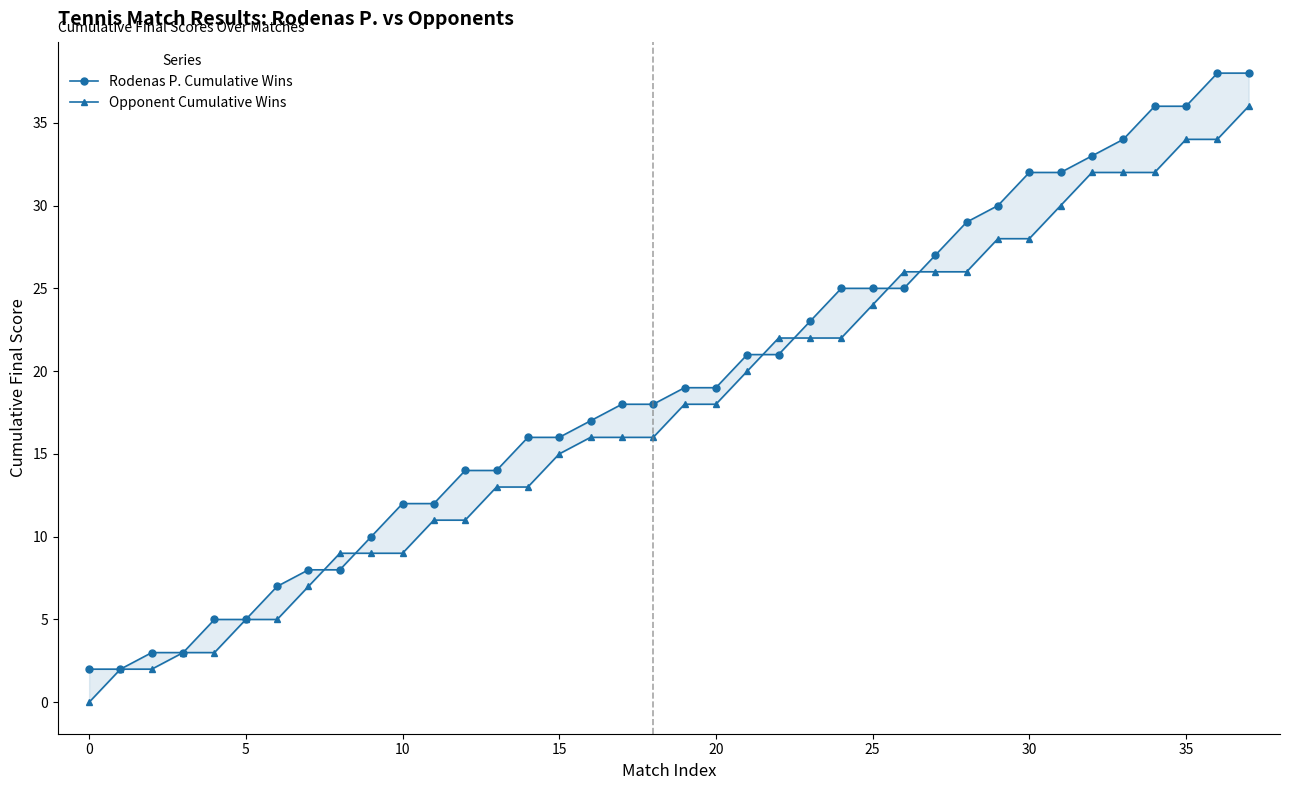

Which series ends up on top after the final intersection of Rodenas P. Cumulative Wins and Opponent Cumulative Wins?

Rodenas P. Cumulative Wins